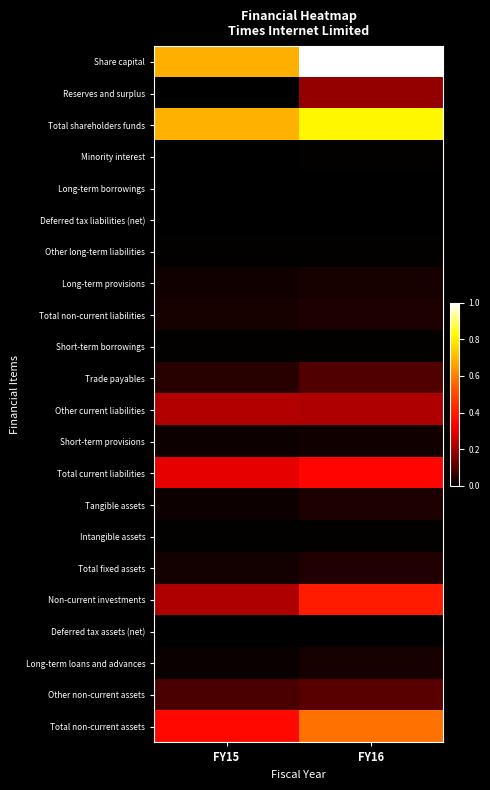

Reading left to right, list all the values displayed in this chart.

Share capital: FY15=0.7	FY16=1.0
Reserves and surplus: FY15=0.0	FY16=0.2
Total shareholders funds: FY15=0.7	FY16=0.8
Minority interest: FY15=0.0	FY16=0.0
Long-term borrowings: FY15=0.0	FY16=0.0
Deferred tax liabilities (net): FY15=0.0	FY16=0.0
Other long-term liabilities: FY15=0.0	FY16=0.0
Long-term provisions: FY15=0.0	FY16=0.0
Total non-current liabilities: FY15=0.0	FY16=0.0
Short-term borrowings: FY15=0.0	FY16=0.0
Trade payables: FY15=0.1	FY16=0.1
Other current liabilities: FY15=0.2	FY16=0.2
Short-term provisions: FY15=0.0	FY16=0.0
Total current liabilities: FY15=0.3	FY16=0.3
Tangible assets: FY15=0.0	FY16=0.0
Intangible assets: FY15=0.0	FY16=0.0
Total fixed assets: FY15=0.0	FY16=0.0
Non-current investments: FY15=0.2	FY16=0.4
Deferred tax assets (net): FY15=0.0	FY16=0.0
Long-term loans and advances: FY15=0.0	FY16=0.0
Other non-current assets: FY15=0.1	FY16=0.1
Total non-current assets: FY15=0.4	FY16=0.6